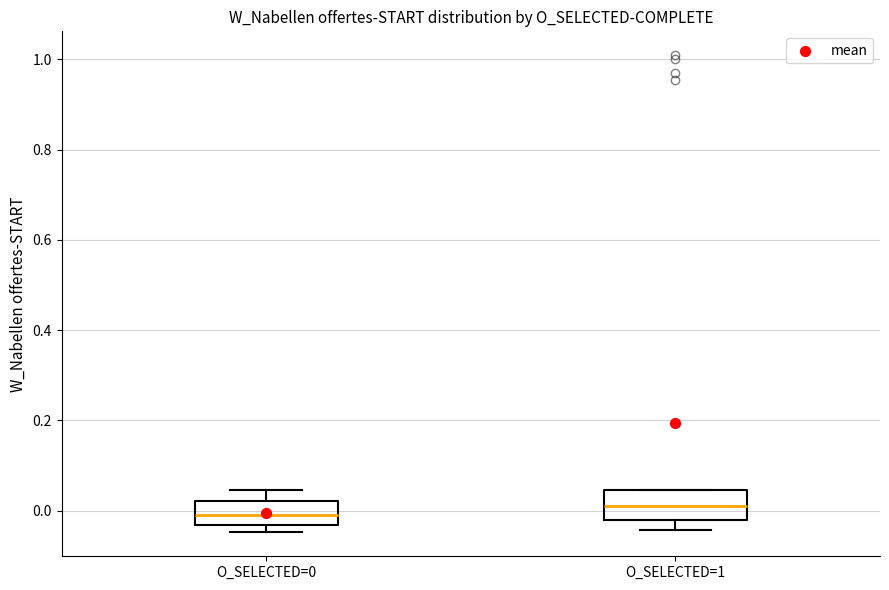

Reading left to right, transcribe this box plot: for each box, give where its median line is, the range the box spans, and where its two whiskers end, as read against the y-axis. The values are not printed on the chart, so give them approximately, as read against the axis.

O_SELECTED=0: median 0.00, box -0.04 to 0.02, whiskers -0.04 (just below the box's lower edge) to 0.04
O_SELECTED=1: median 0.02, box -0.02 to 0.04, whiskers -0.04 to 0.04